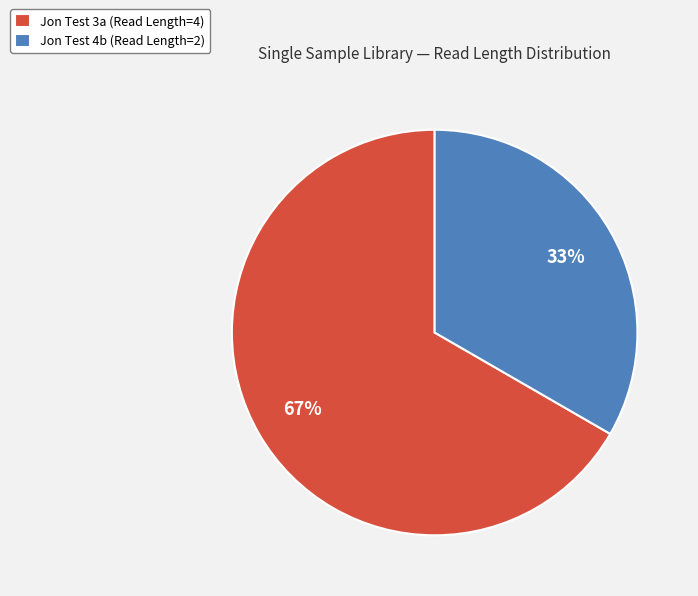

What is the ratio of the value at Jon Test 4b (Read Length=2) to the value at Jon Test 3a (Read Length=4)?

0.5